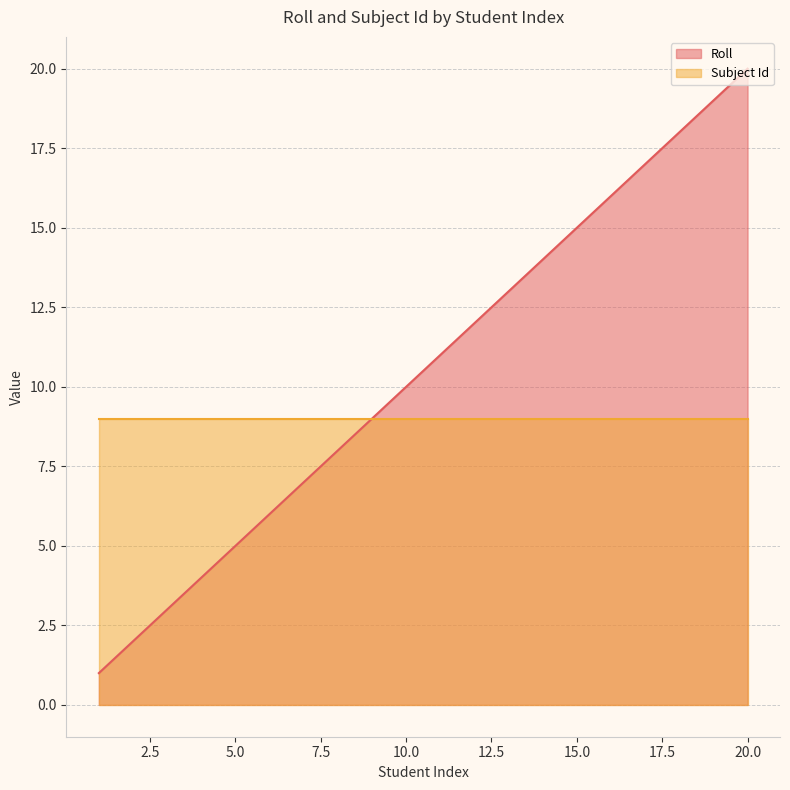

Rank the categories by value from highest to lowest.

20, 19, 18, 17, 16, 15, 14, 13, 12, 11, 10, 9, 8, 7, 6, 5, 4, 3, 2, 1